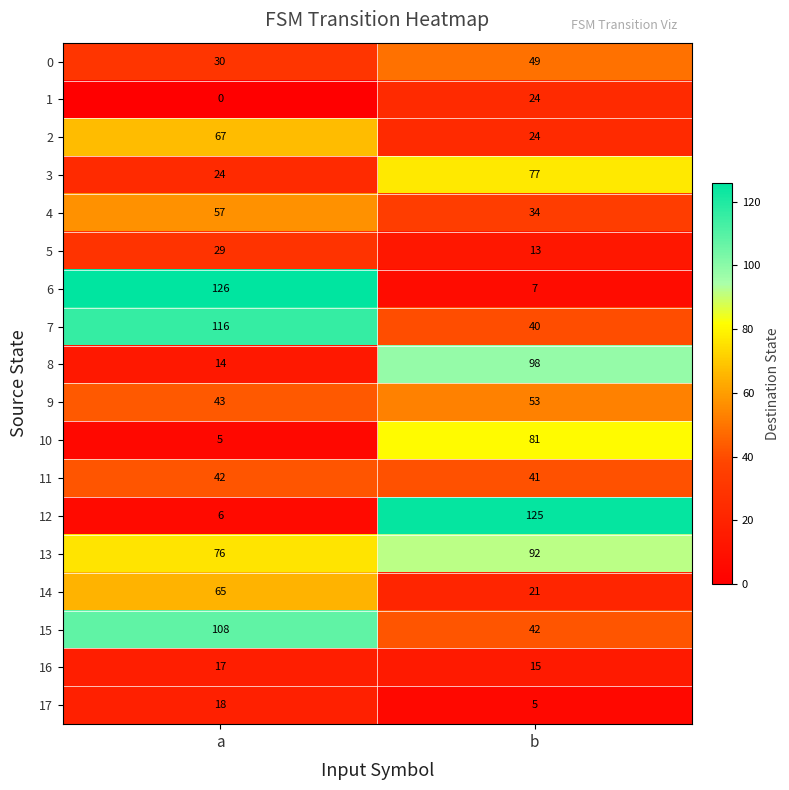

What is the average value of the 5 series?

21